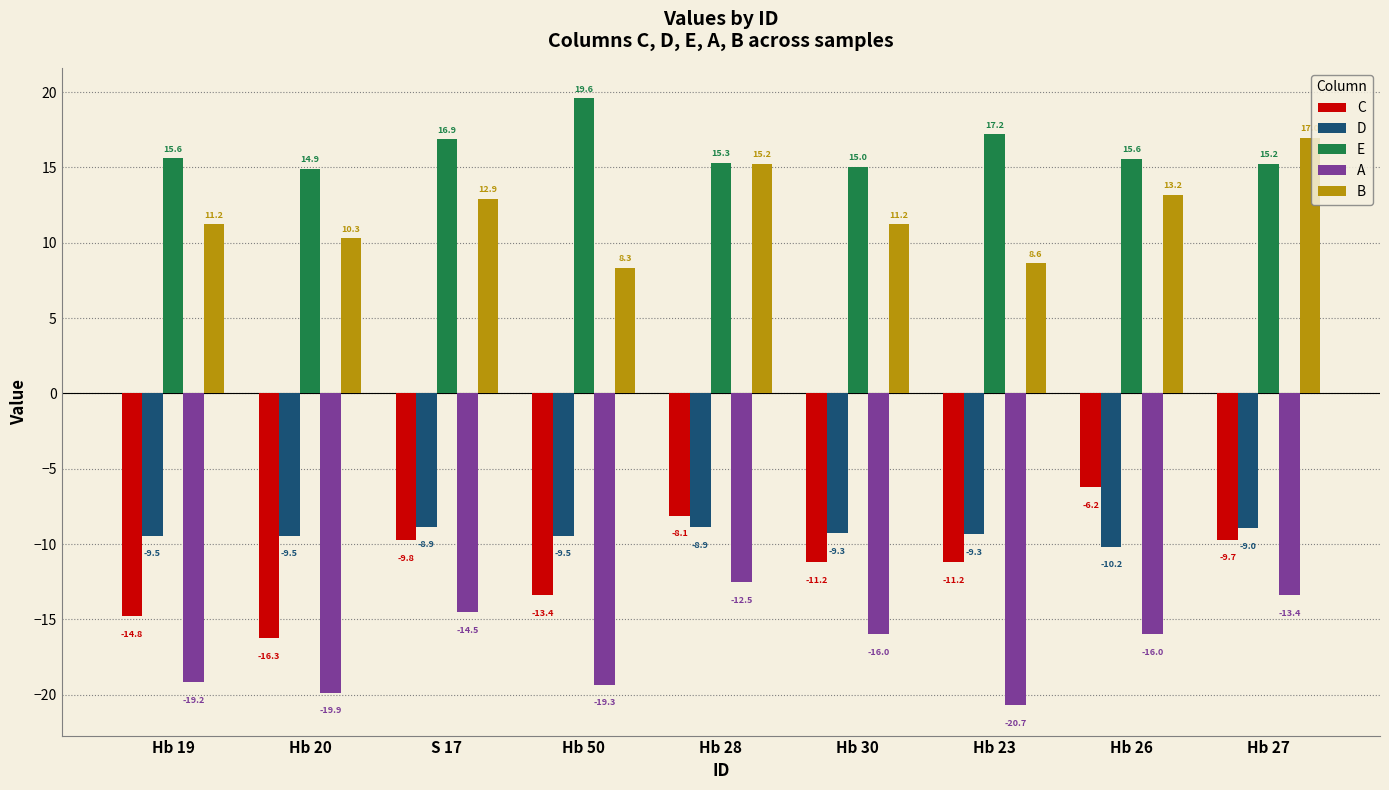

Count the number of data series in this chart.

5